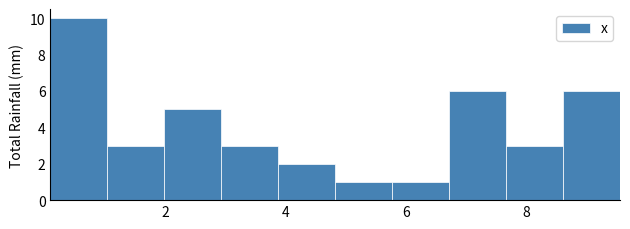

Reading left to right, list every bar in this chart as the range it spans on the x-axis followed by its height. Neither the bar edges nor the heights are printed on the chart, so give them approximately, as read against the axes.

0.0 to 1.0: 10
1.0 to 2.0: 3
2.0 to 3.0: 5
3.0 to 3.8: 3
3.8 to 4.8: 2
4.8 to 5.8: 1
5.8 to 6.8: 1
6.8 to 7.6: 6
7.6 to 8.6: 3
8.6 to 9.6: 6